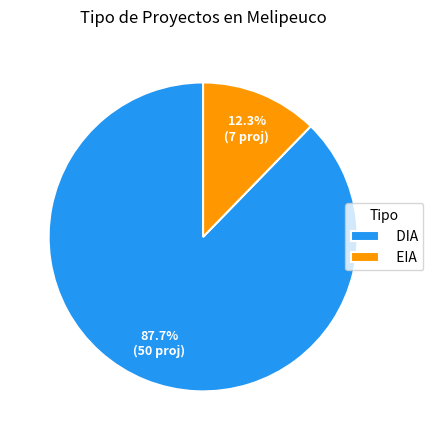

Is it true that DIA is 88% of the pie?

True